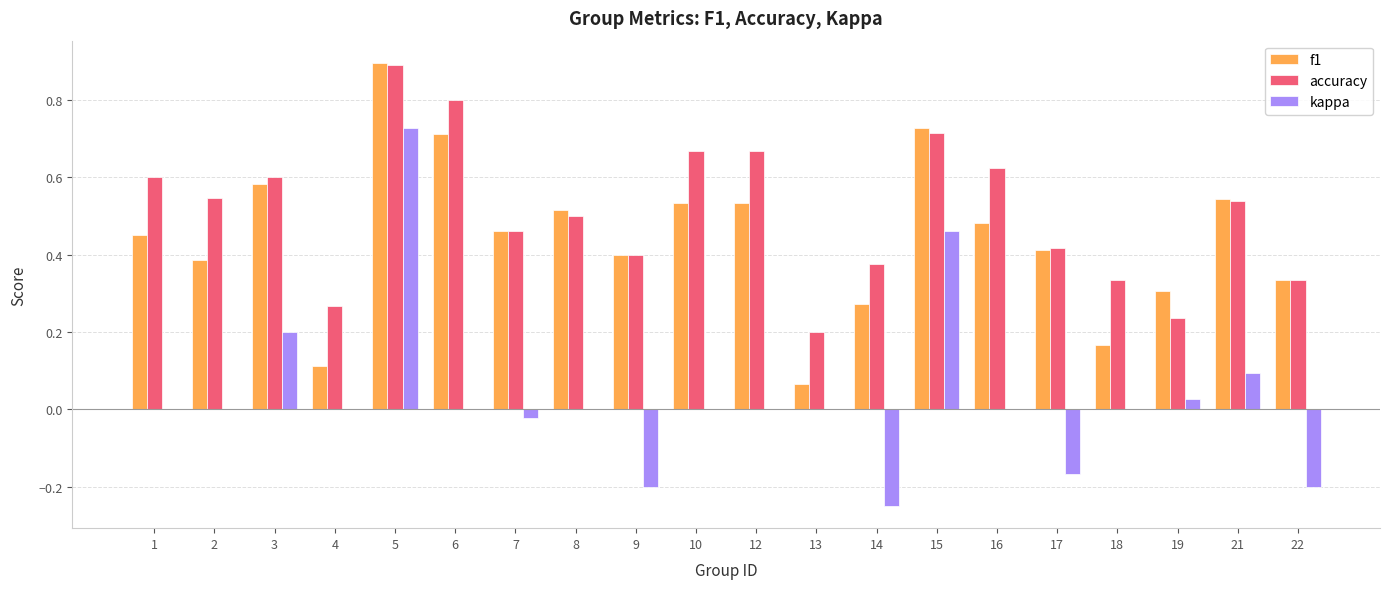

Which series has the largest total across all categories?

accuracy